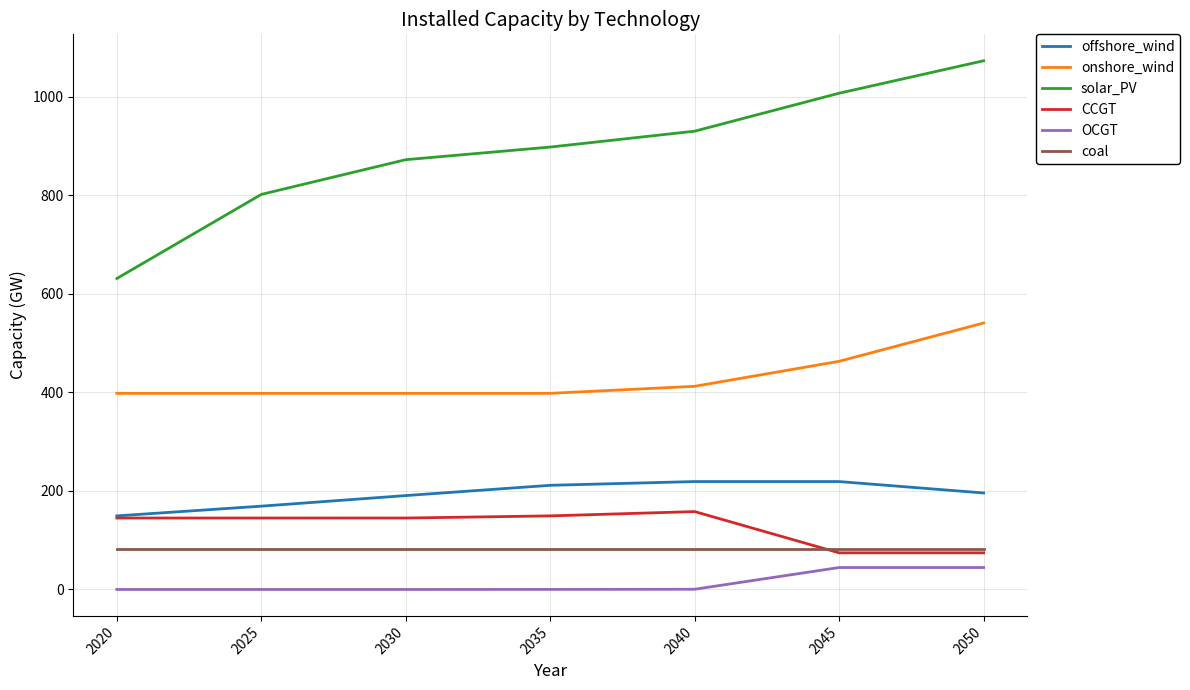

What is the lowest value of the coal series?

81.7